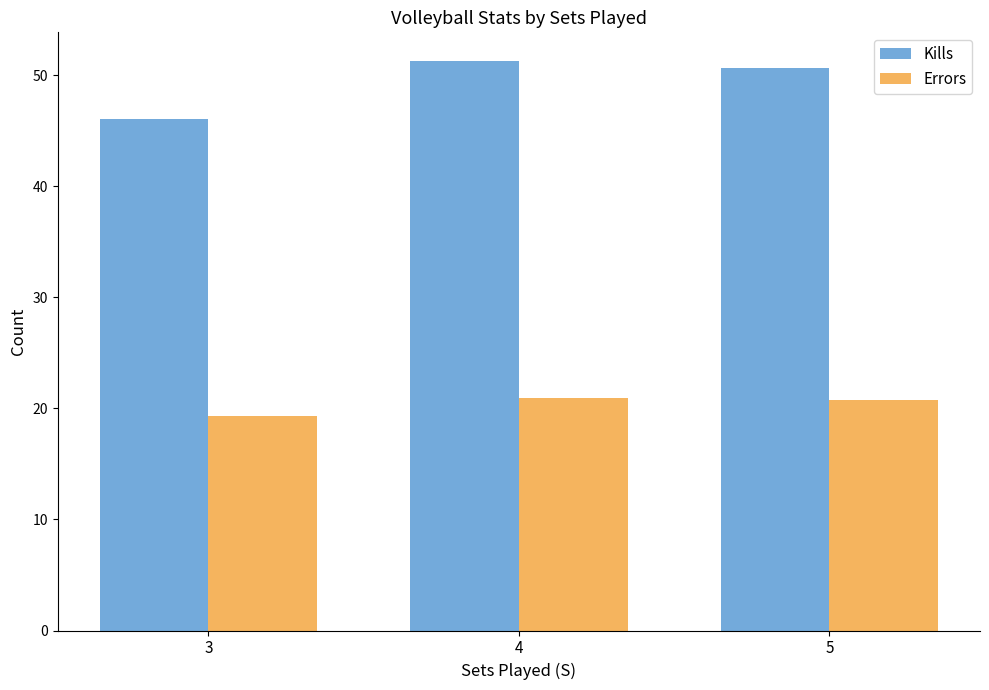

Rank the series by their average value, from lowest to highest.

Errors, Kills